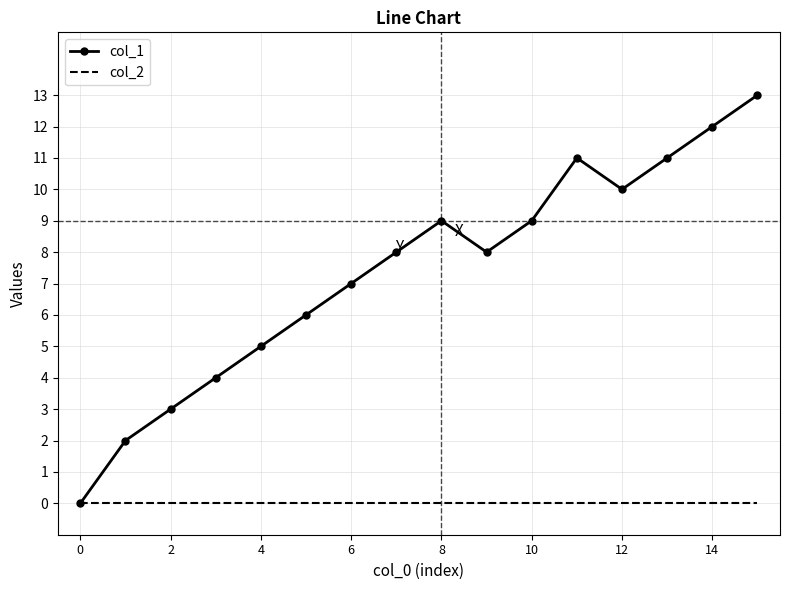

Which series has the widest spread of values?

col_1